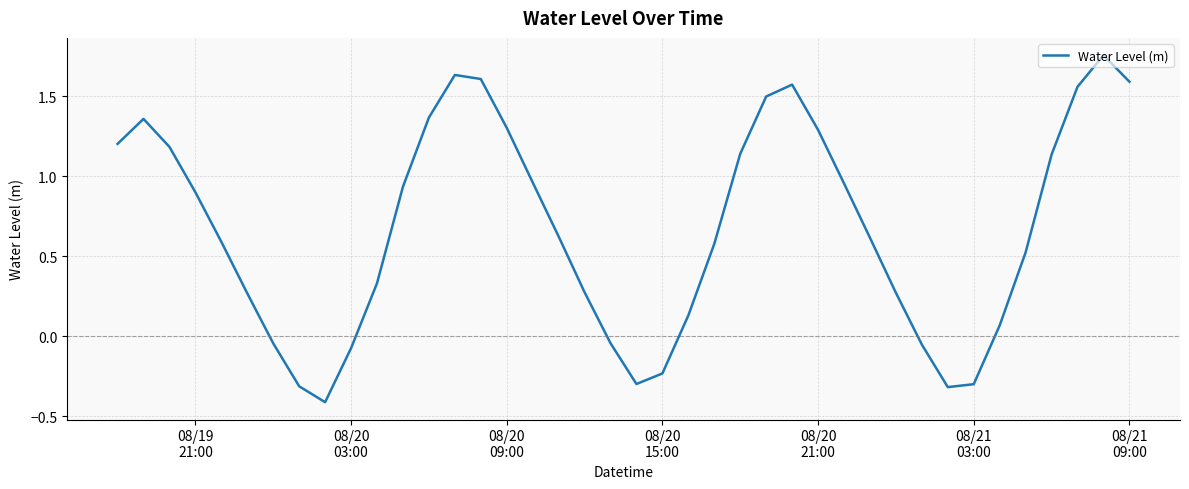

What is the difference between the maximum and minimum values?

2.2